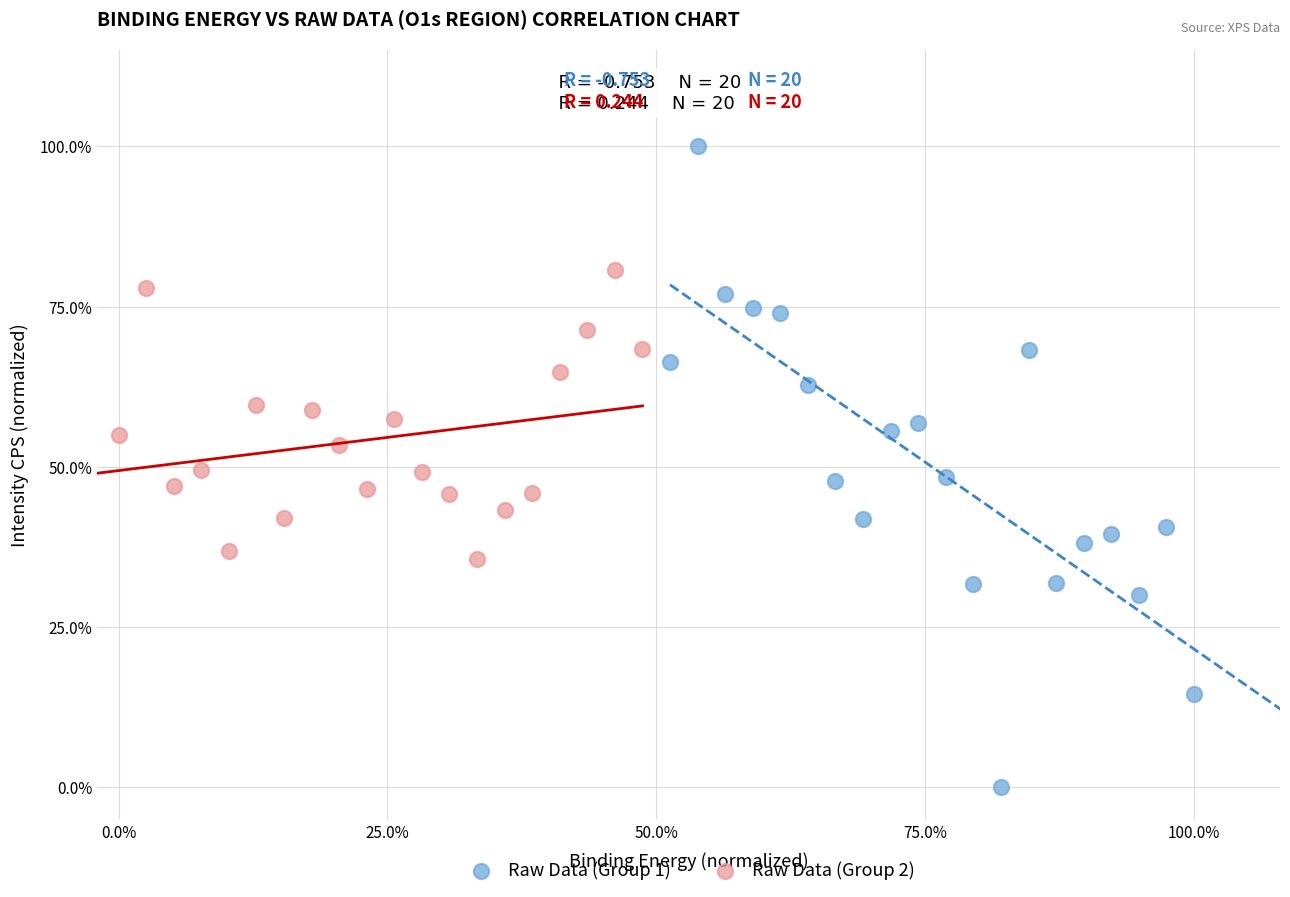

What are all the series names shown in the legend?

Raw Data (Group 1), Raw Data (Group 2)